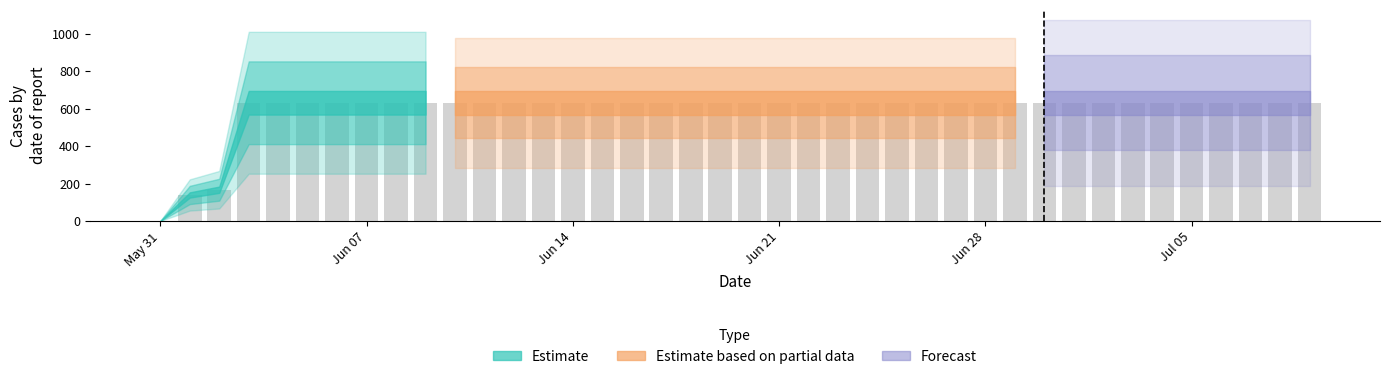

List the labels in order of value, smallest first.

2020-05-31, 2020-06-01, 2020-06-02, 2020-06-03, 2020-06-04, 2020-06-05, 2020-06-06, 2020-06-07, 2020-06-08, 2020-06-09, 2020-06-10, 2020-06-11, 2020-06-12, 2020-06-13, 2020-06-14, 2020-06-15, 2020-06-16, 2020-06-17, 2020-06-18, 2020-06-19, 2020-06-20, 2020-06-21, 2020-06-22, 2020-06-23, 2020-06-24, 2020-06-25, 2020-06-26, 2020-06-27, 2020-06-28, 2020-06-29, 2020-06-30, 2020-07-01, 2020-07-02, 2020-07-03, 2020-07-04, 2020-07-05, 2020-07-06, 2020-07-07, 2020-07-08, 2020-07-09